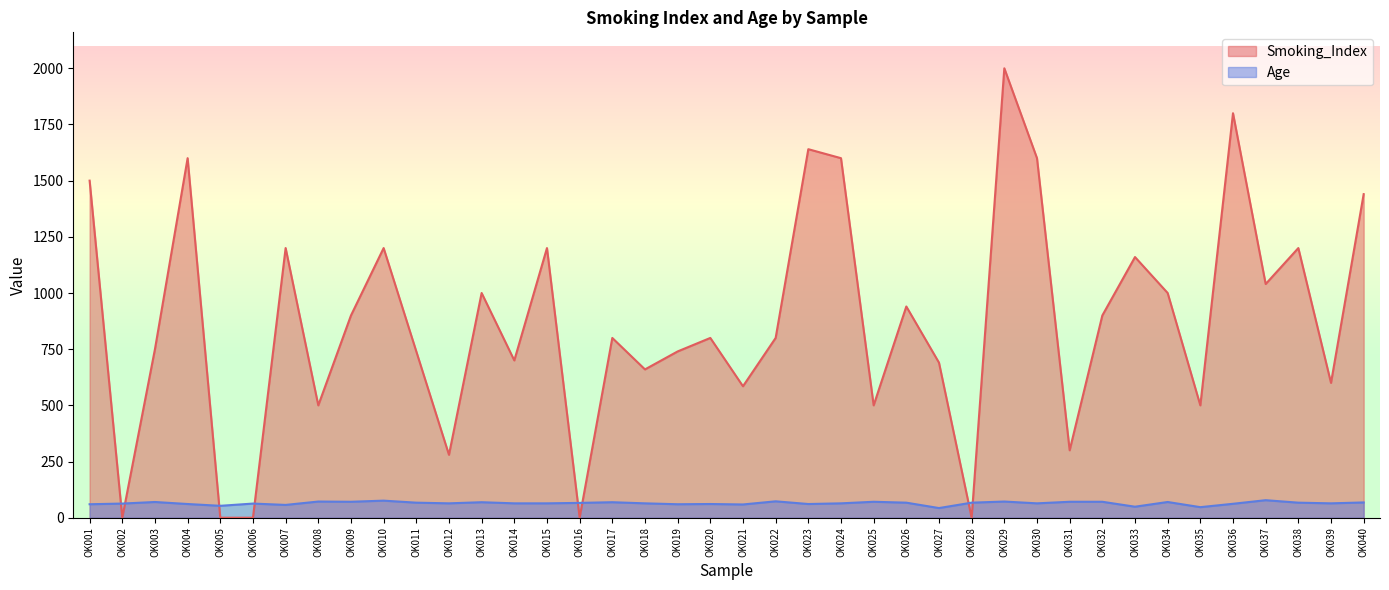

Which label corresponds to the smallest value in the chart?

OK002